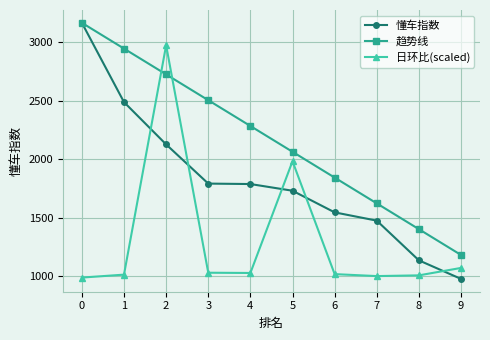

The value of 日环比(scaled) at 6 is 1757.9. True or false?

False